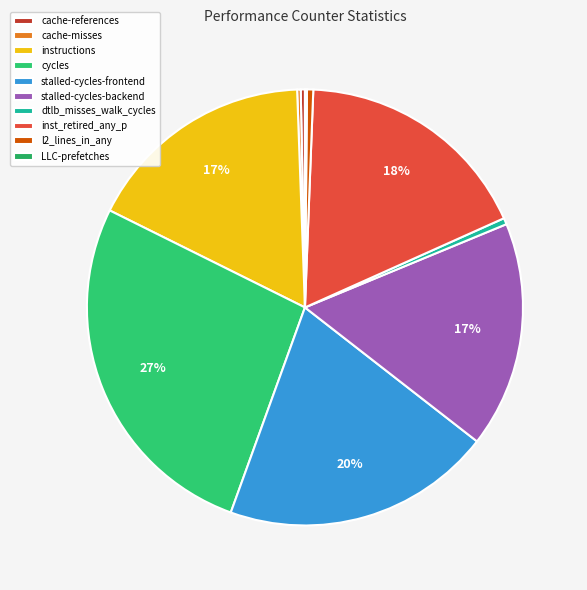

What is the total percentage of l2_lines_in_any and inst_retired_any_p?

18.1%